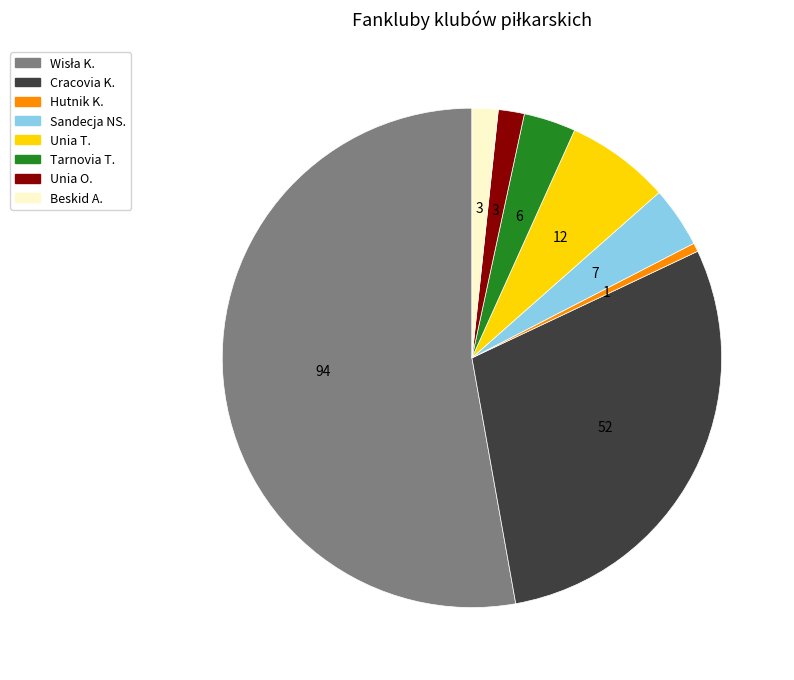

Between Hutnik K. and Beskid A., which is larger?

Beskid A.